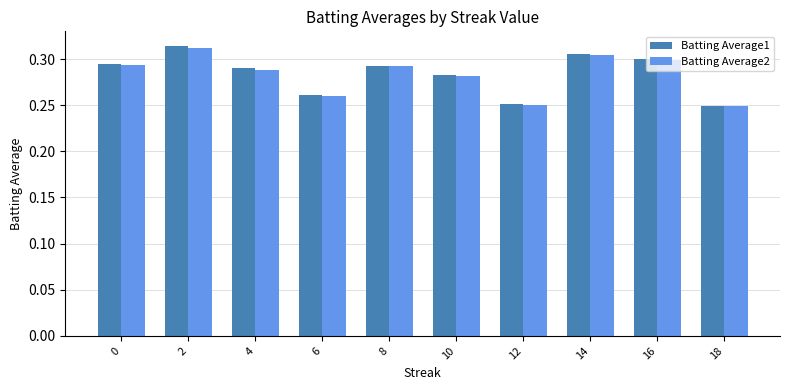

What is the sum of all Batting Average2 values?

2.8